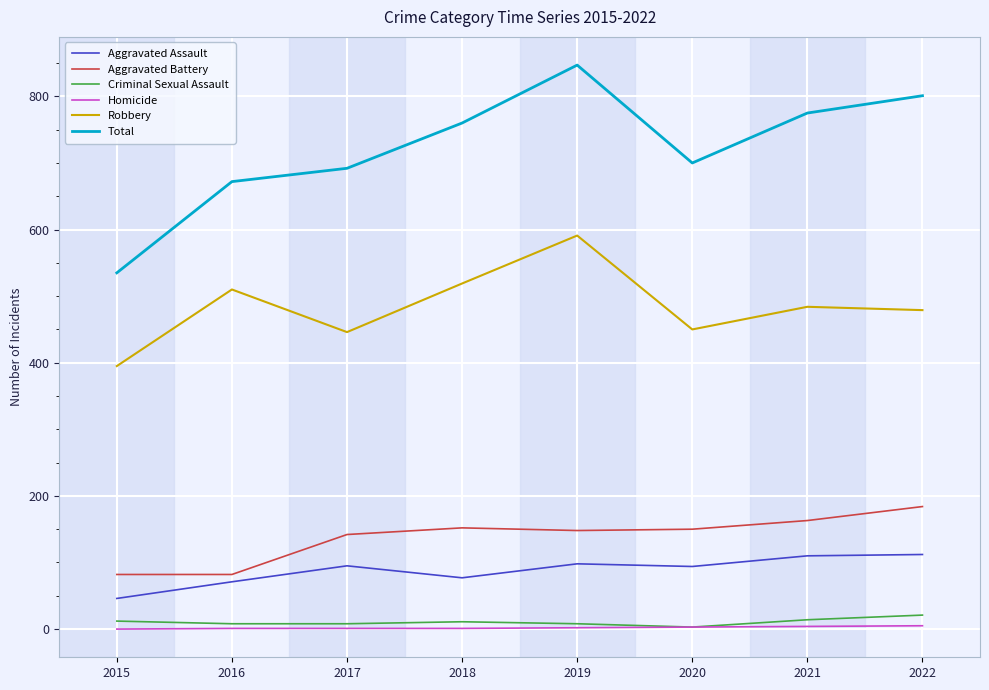

What is the total value across all series at 2020?

1400